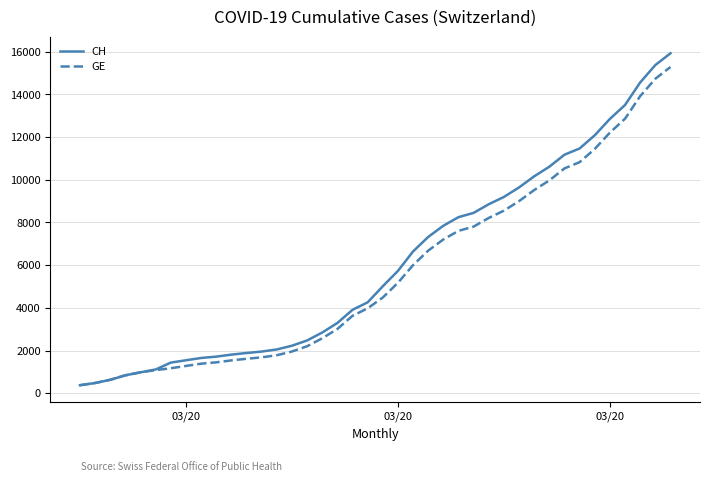

Which series has the widest spread of values?

CH